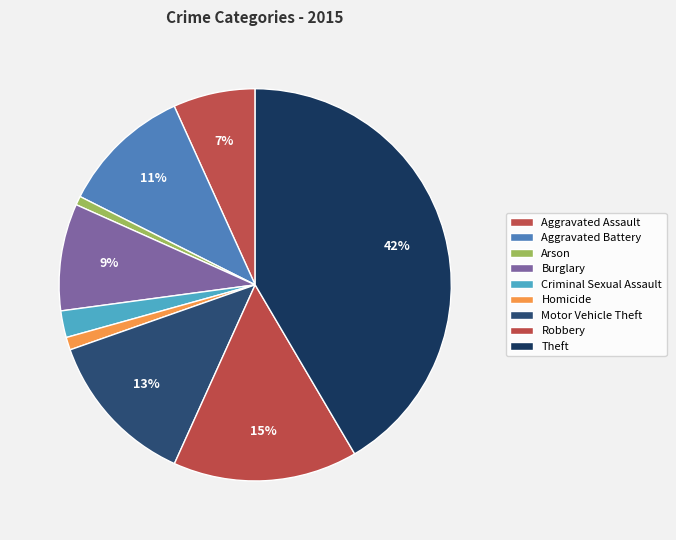

What is the largest slice in the pie chart?

Theft